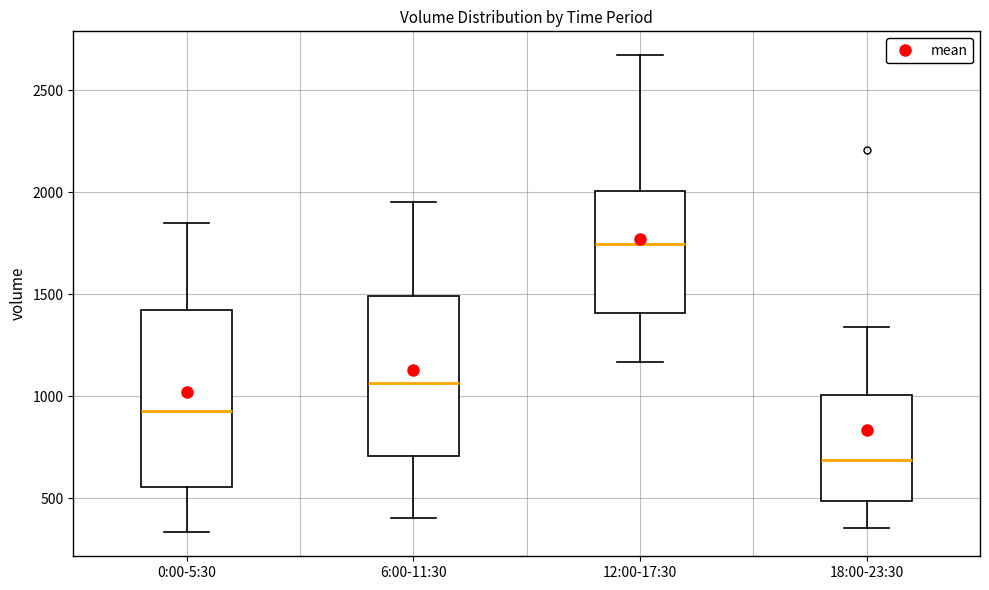

Where does the median line of the box for 12:00-17:30 sit on the y-axis? The values are not printed on the chart, so give them approximately, as read against the axis.

1750